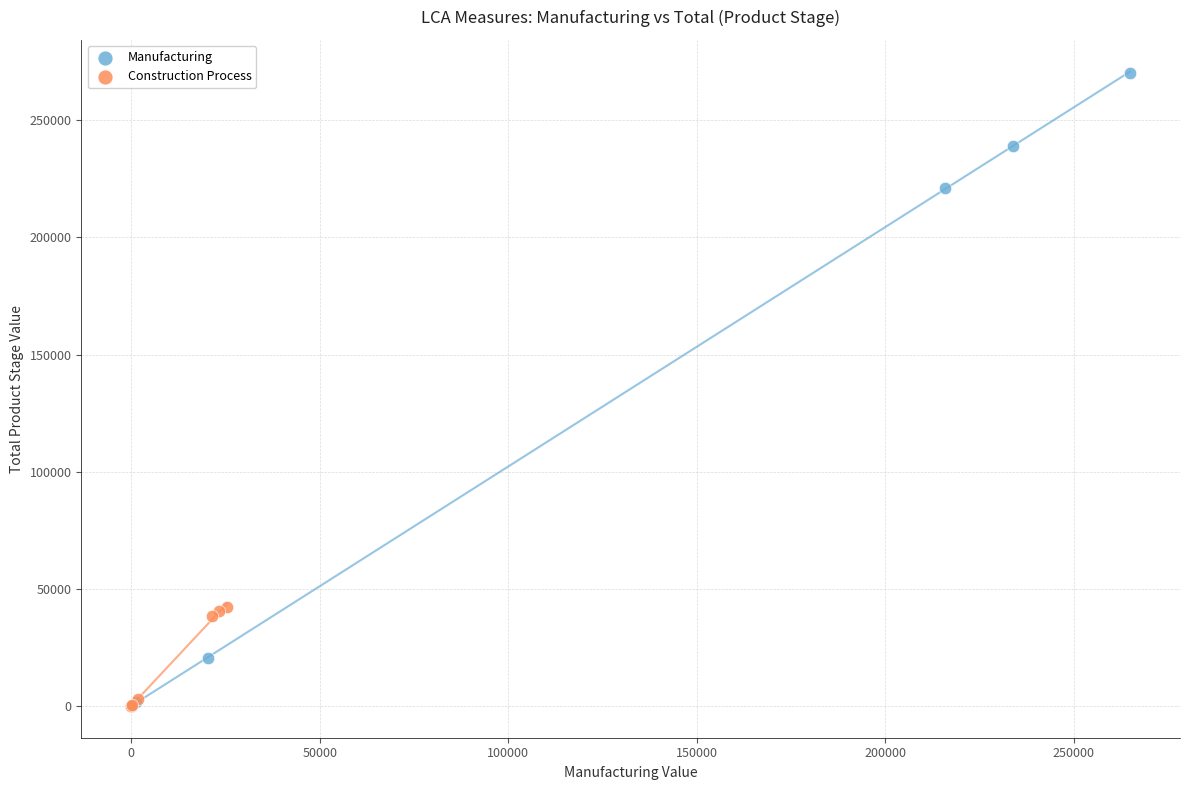

Which series reaches the maximum Y coordinate?

Manufacturing